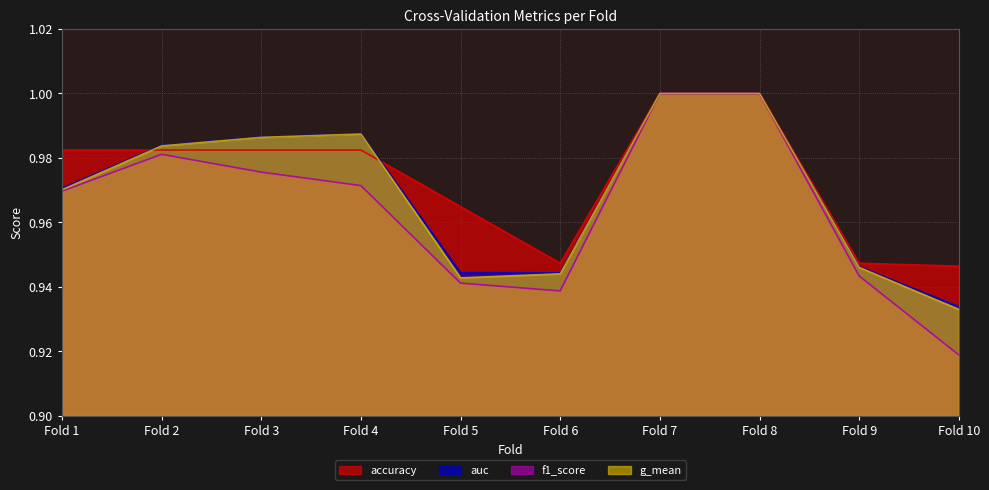

What is the minimum value shown in the chart?

0.9